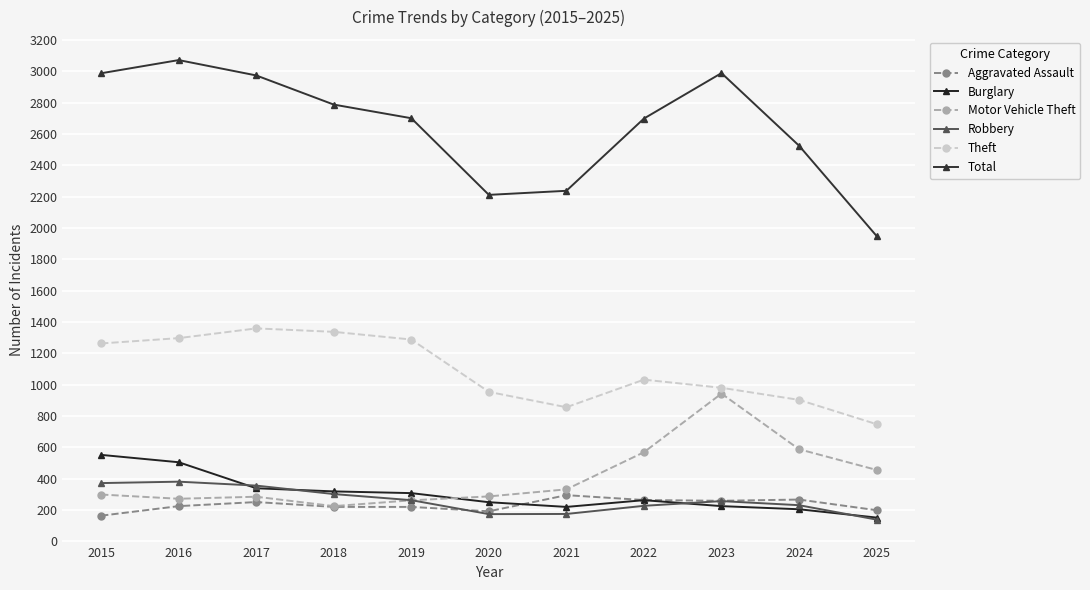

Rank the series by their maximum value, from highest to lowest.

Total, Theft, Motor Vehicle Theft, Burglary, Robbery, Aggravated Assault